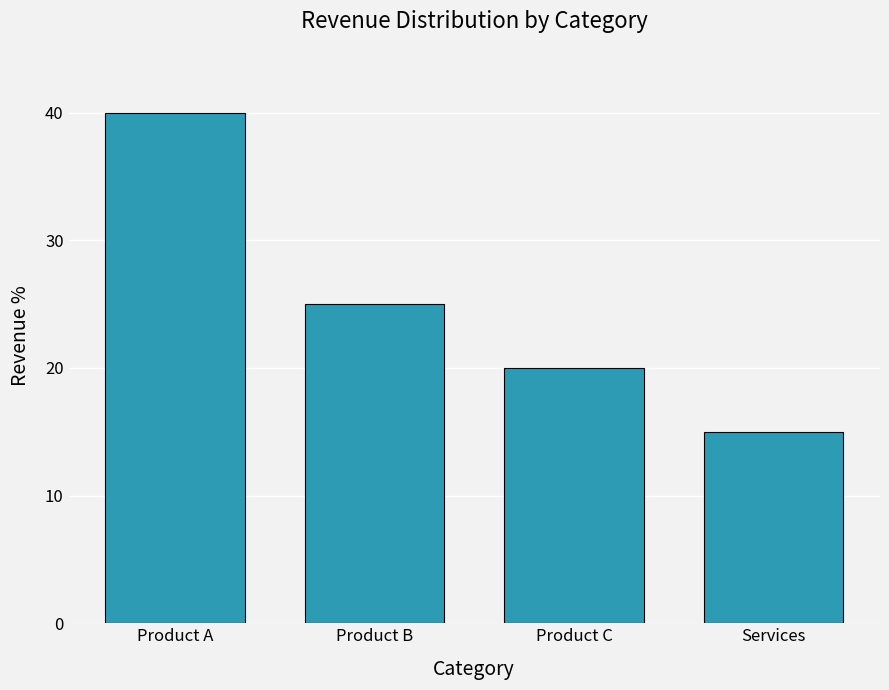

What position from the right is Product B?

3